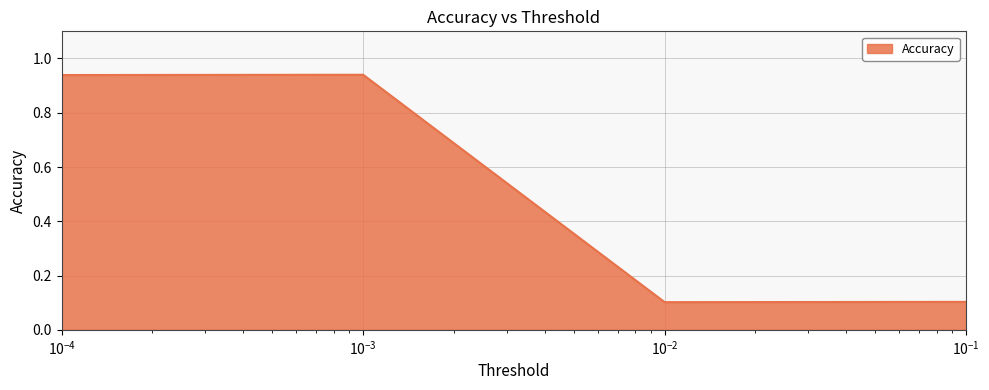

How many lines are shown in the chart?

1